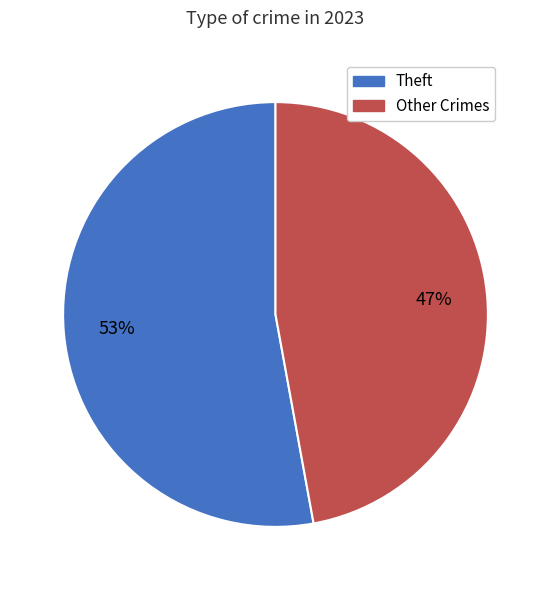

To the nearest percent, what is the difference between the largest and smallest slice percentages?

6%